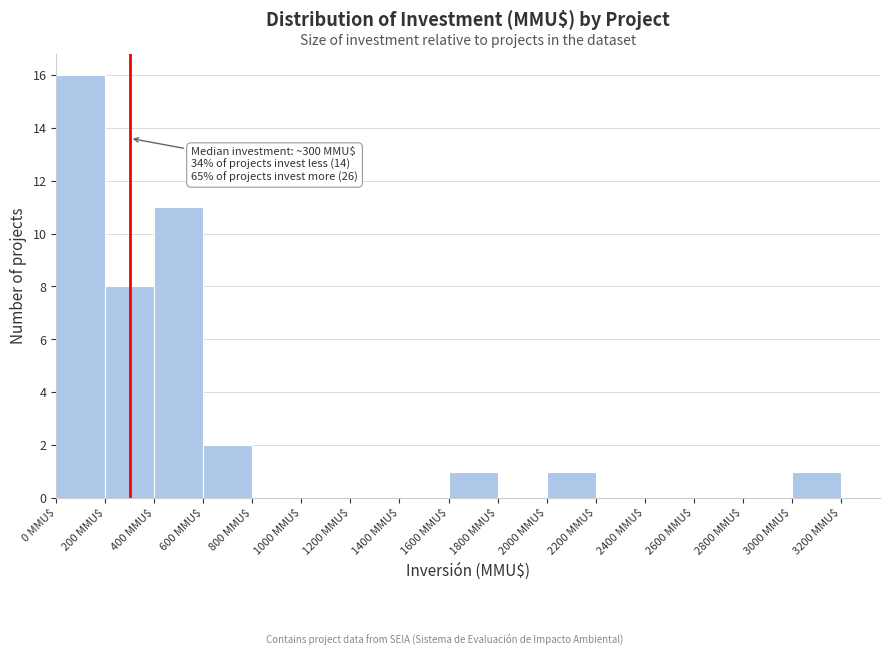

Which range on the x-axis has the tallest bar?

0 to 200